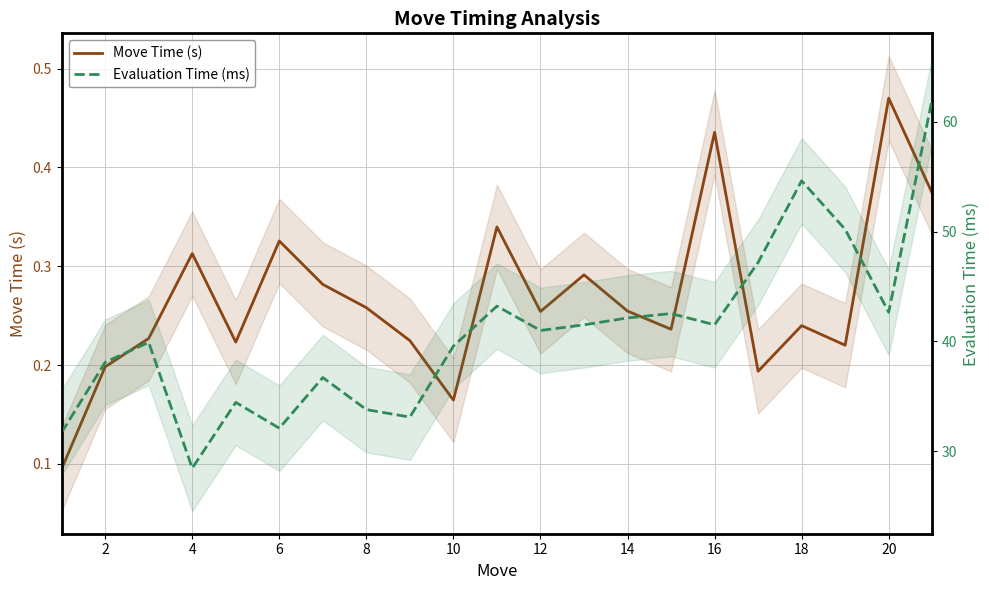

What is the maximum value for Evaluation Time (ms)?

62.1